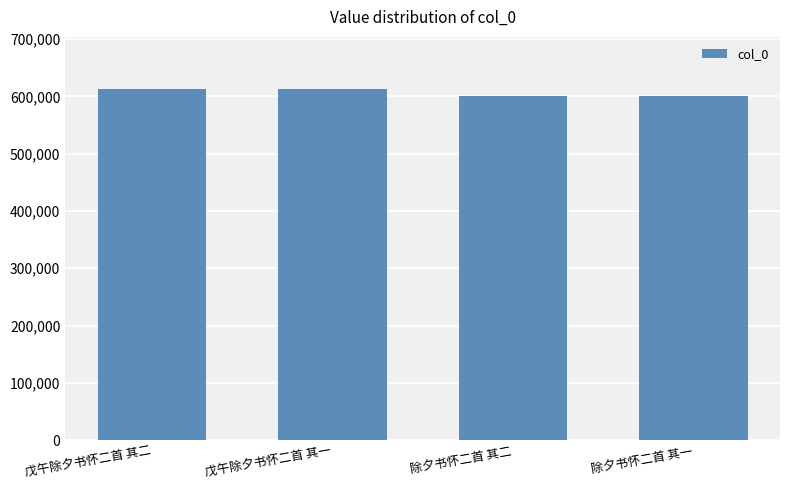

The value at 除夕书怀二首 其一 is 369288. True or false?

False